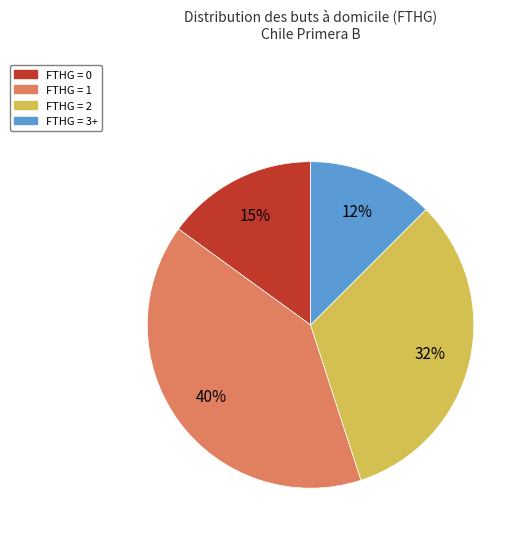

How many slices are in this pie chart?

4